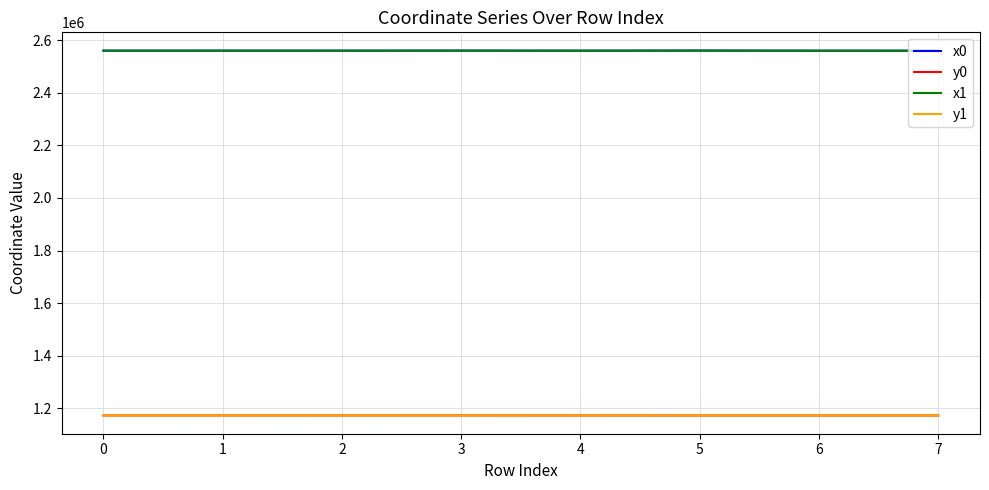

Where does the y0 series first go above 1173313?

0